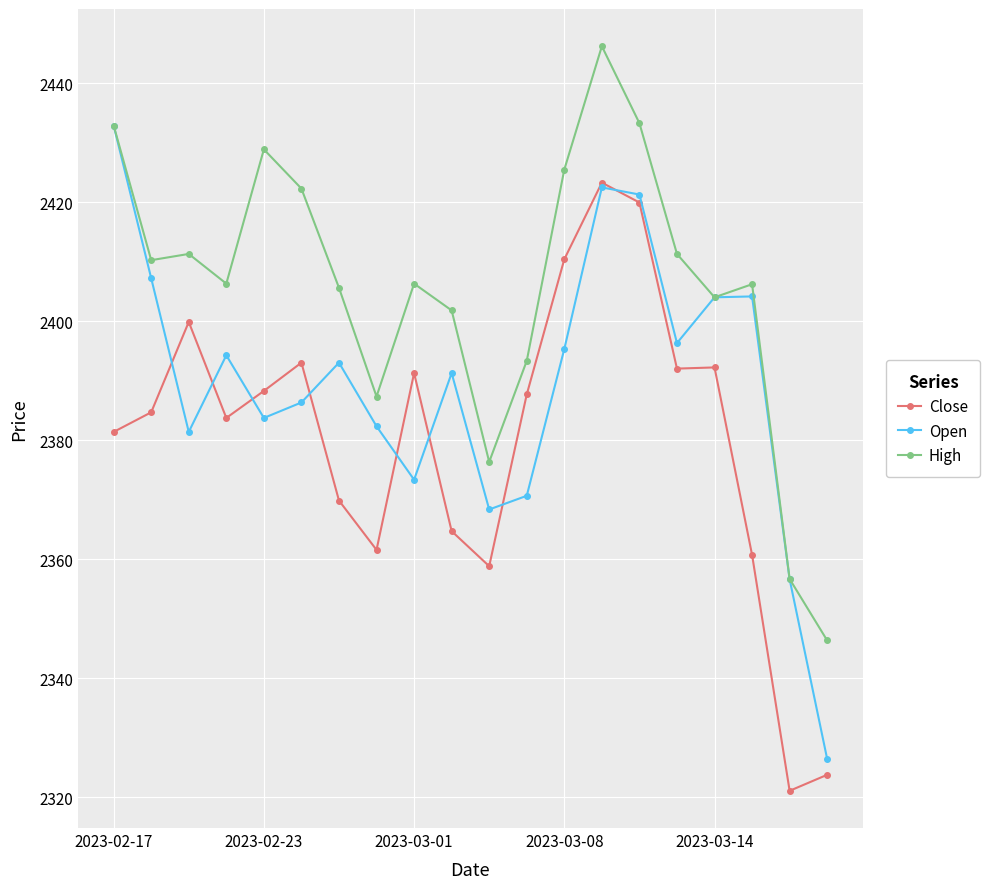

What is the smallest value displayed?

2321.1